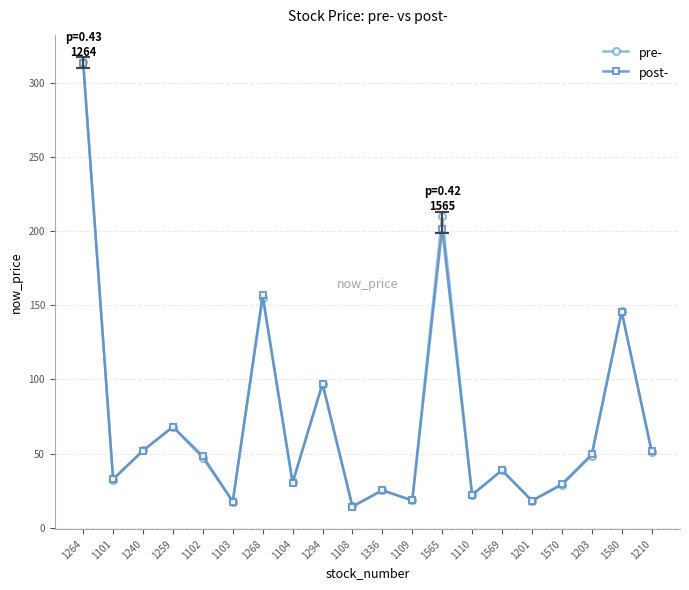

At which category does pre- reach its first local peak?

1259